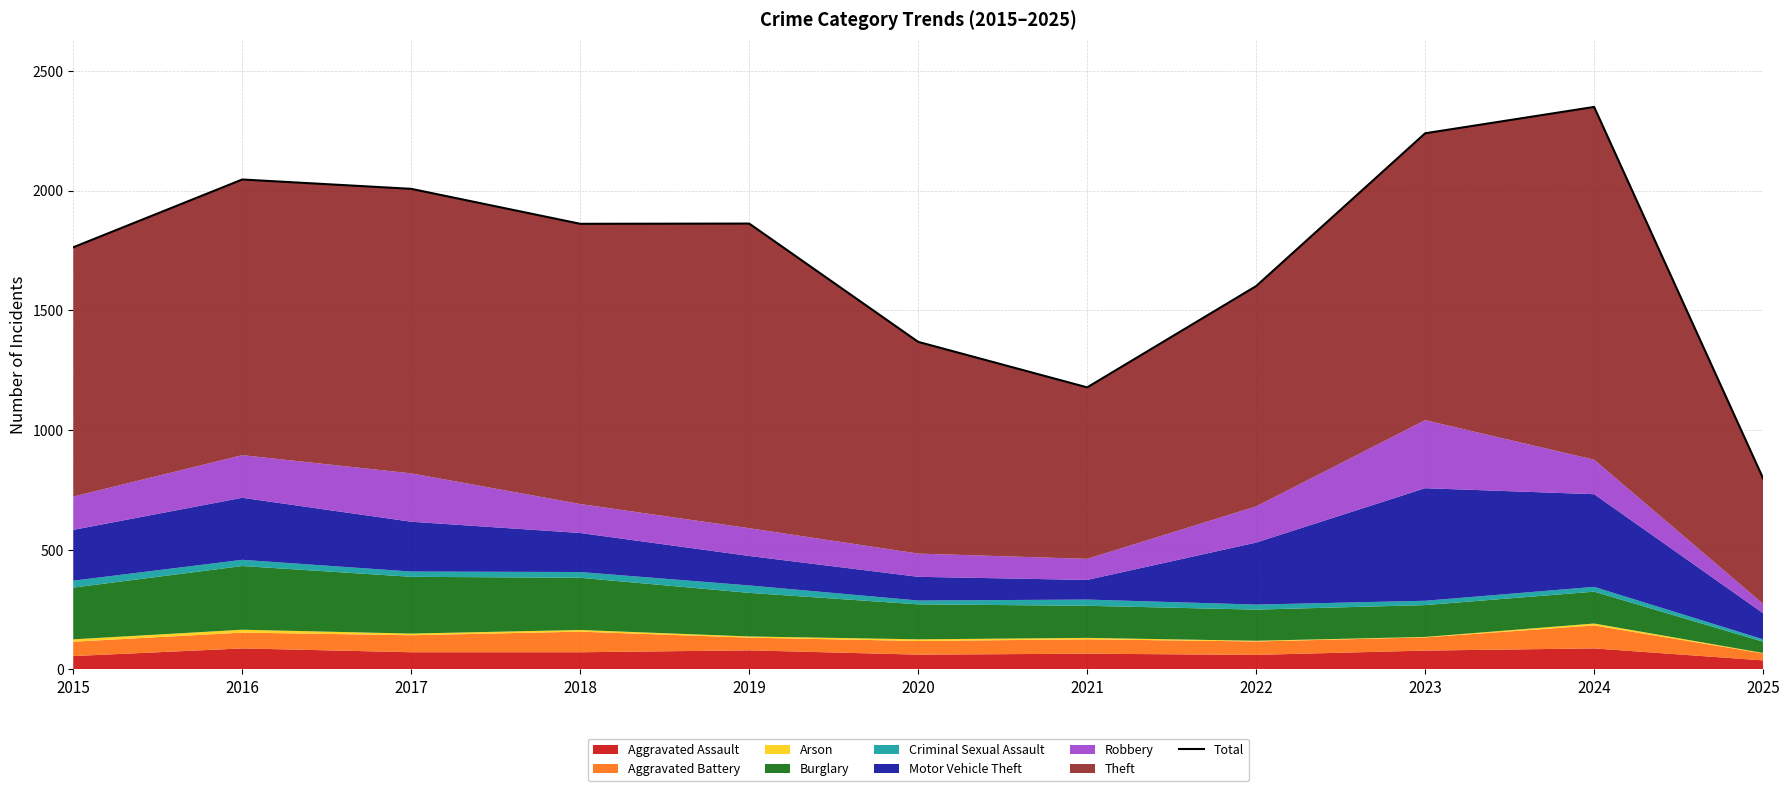

True or false: the data has more than 2 interior local peaks.

True